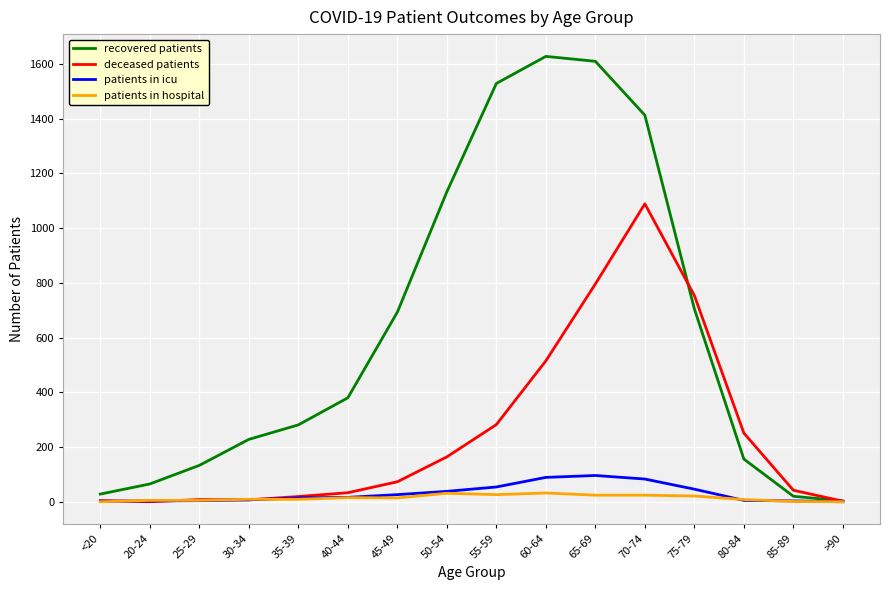

What is the highest value of the deceased patients series?

1089